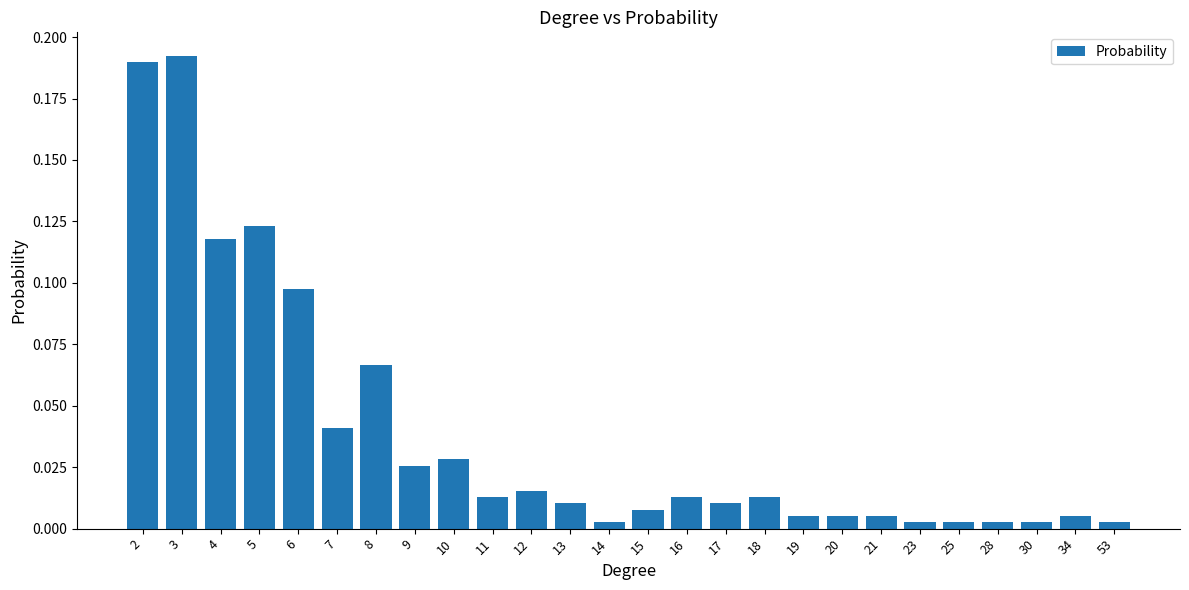

What is the sum of the values at 3 and 4?

0.3